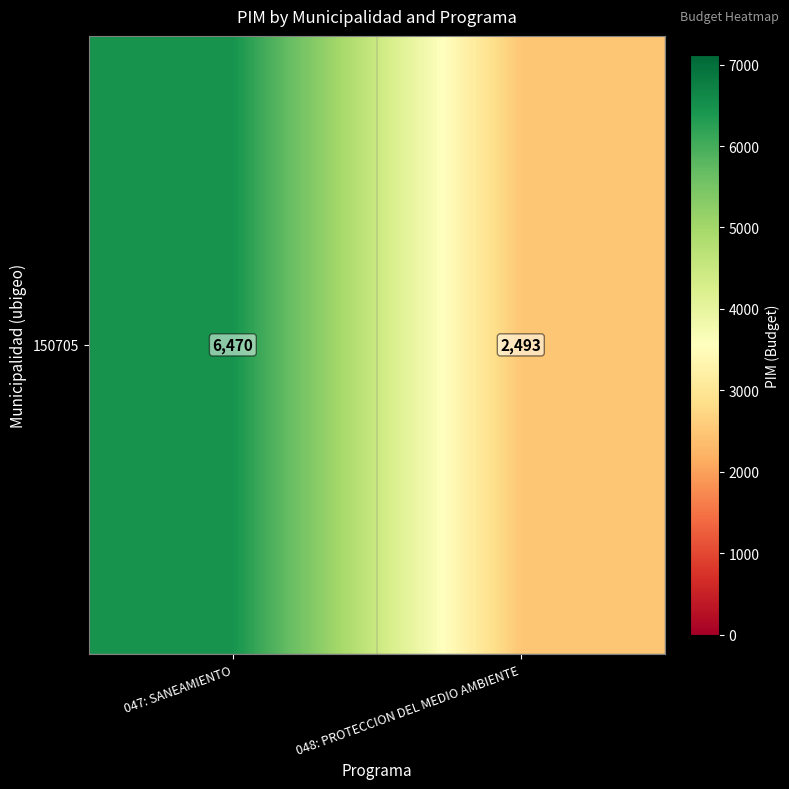

List the labels in order of value, smallest first.

048: PROTECCION DEL MEDIO AMBIENTE, 047: SANEAMIENTO